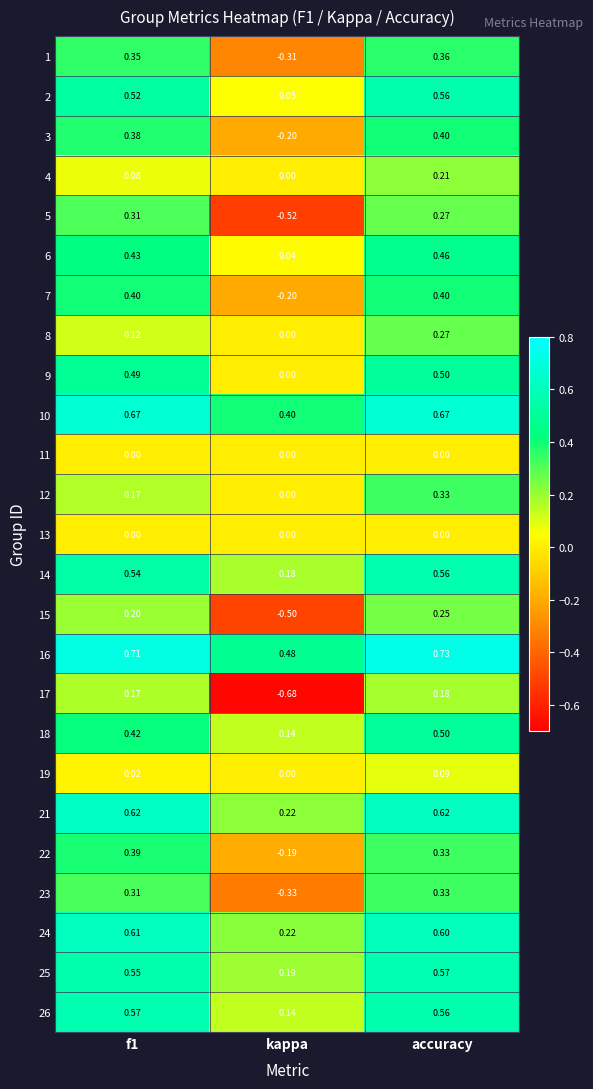

At which category is the sum across all series the highest?

accuracy